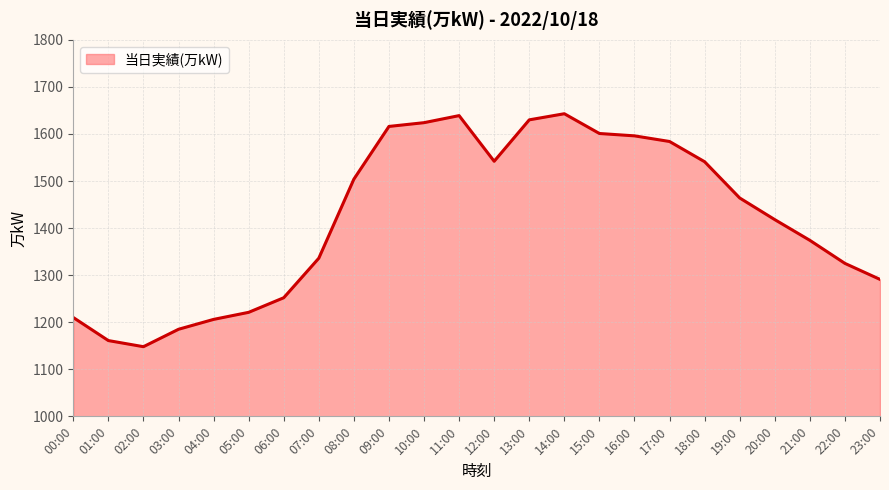

Read the value at 09:00.

1616